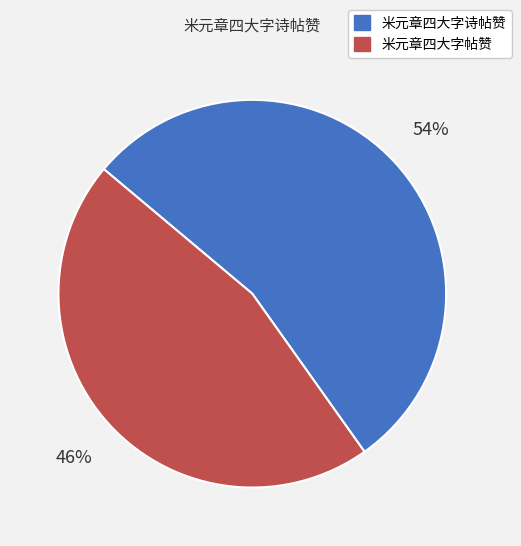

To the nearest percent, what is the average slice percentage?

50%